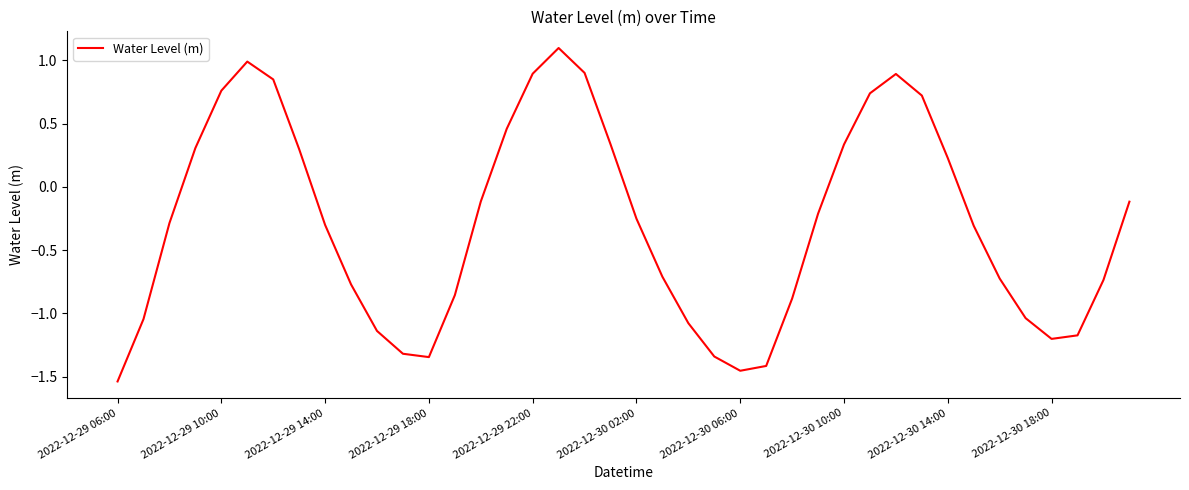

How many lines are shown in the chart?

1